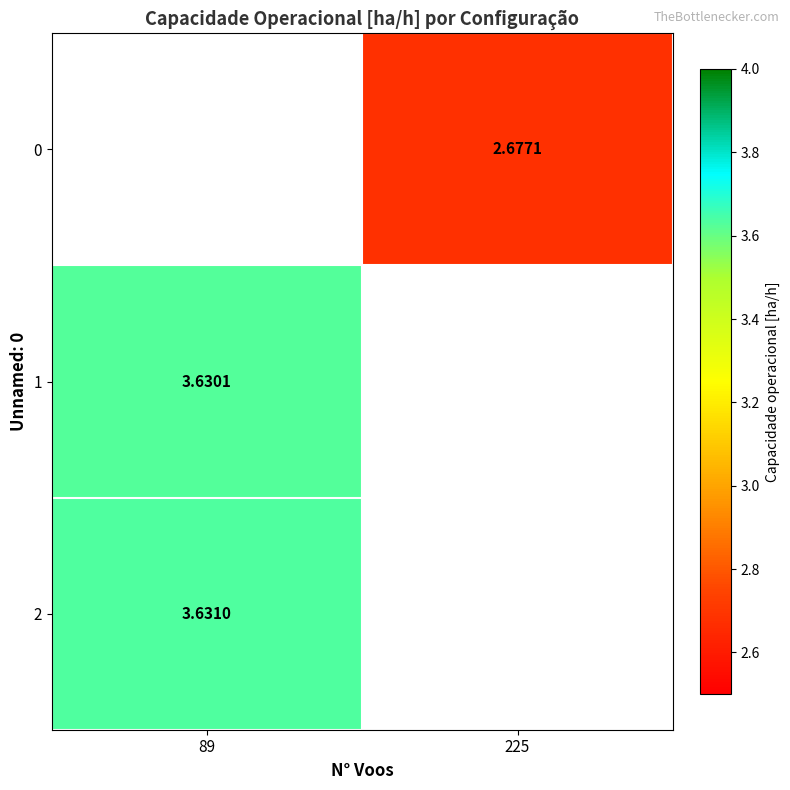

Which label corresponds to the smallest value in the chart?

225